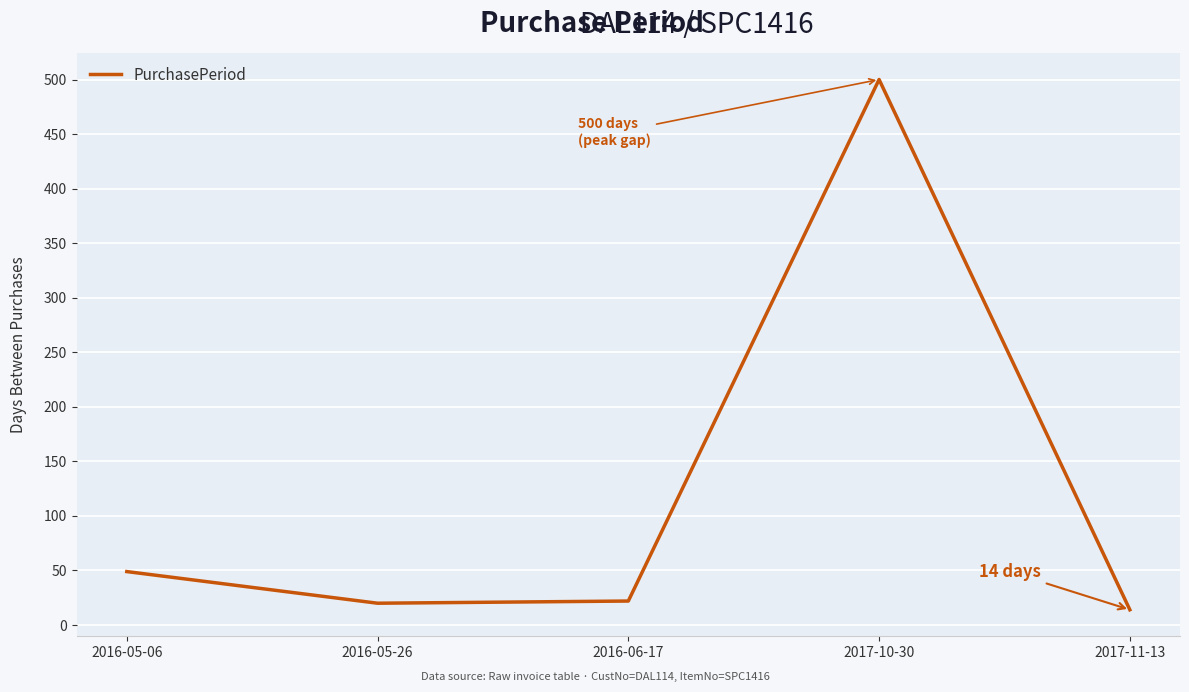

Which label corresponds to the largest value in the chart?

2017-10-30